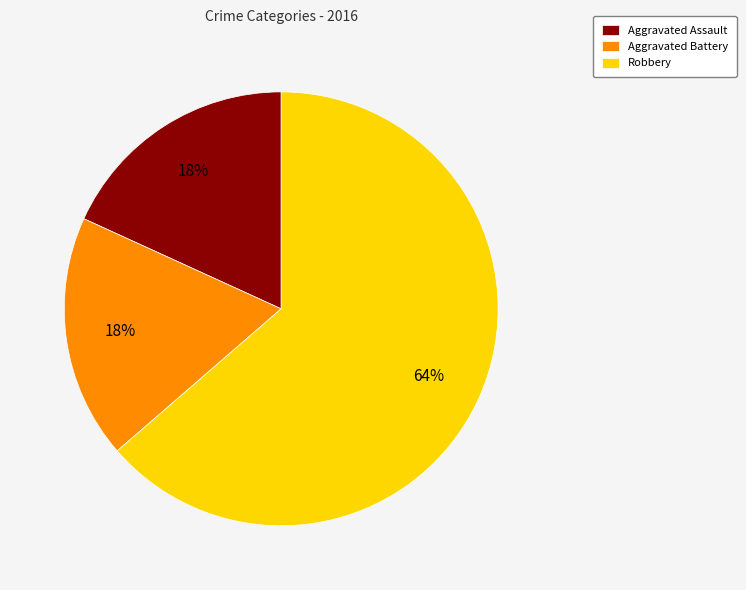

What is the largest slice in the pie chart?

Robbery